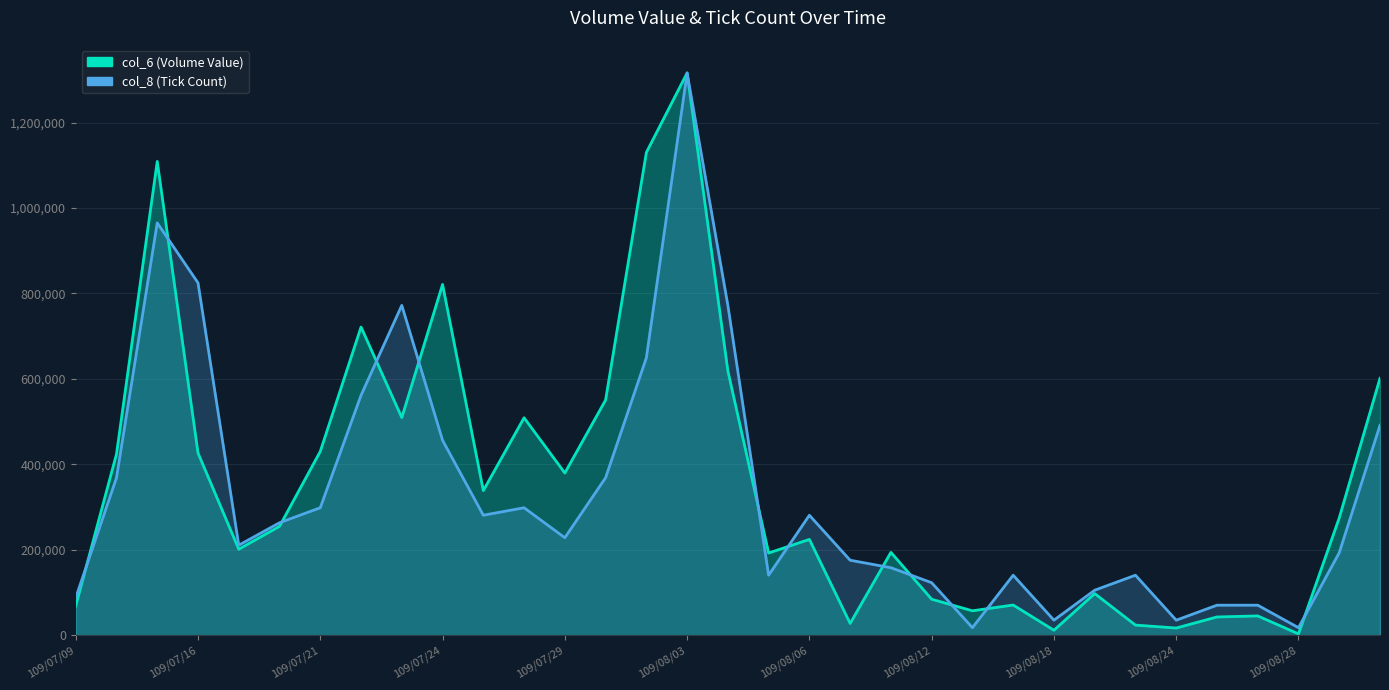

What is the sum of the col_6 (Volume Value) values at 109/08/05 and 109/07/20?

447330.0